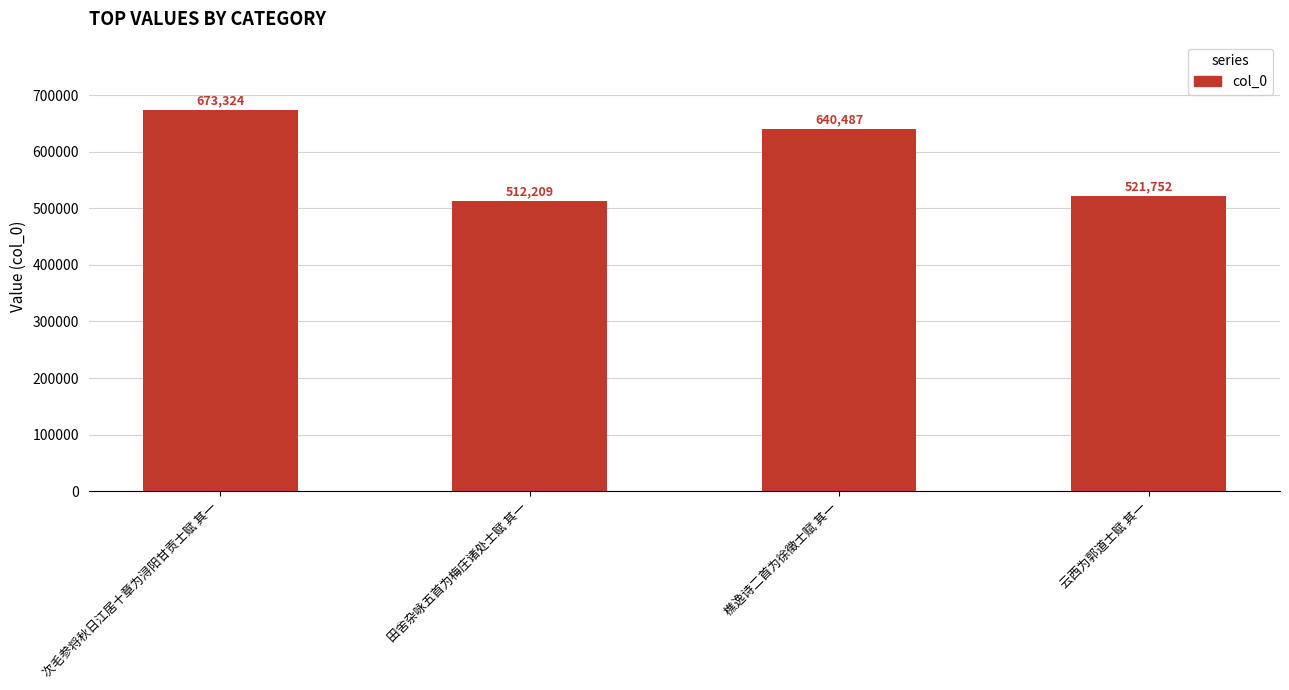

What is the difference between the values at 次毛参将秋日江居十章为浔阳甘贡士赋 其一 and 田舍杂咏五首为梅庄诸处士赋 其一?

161115